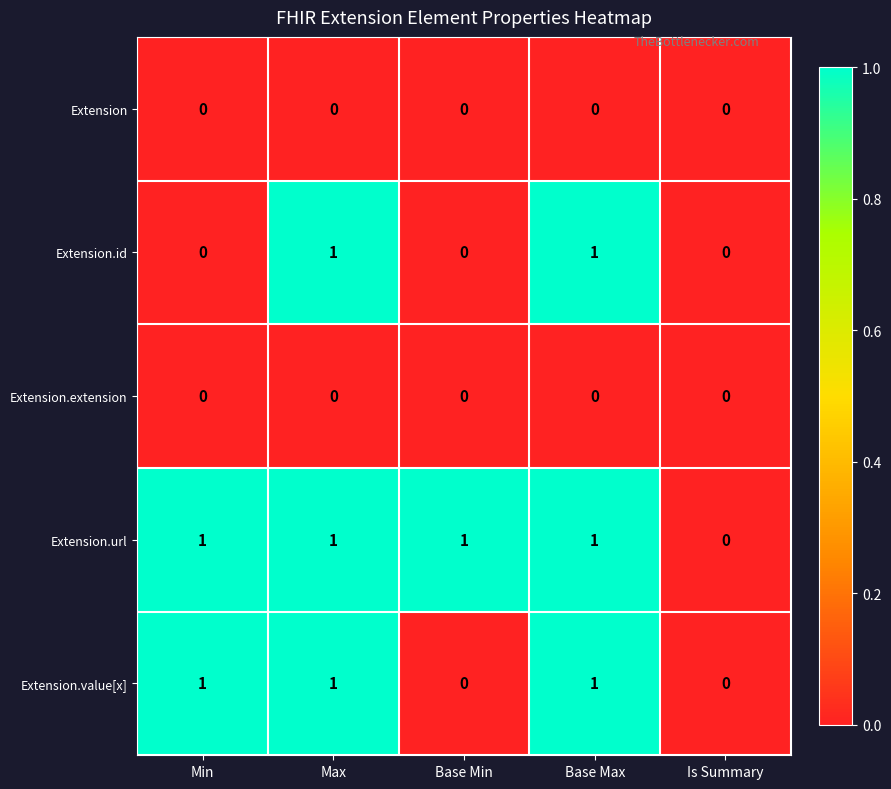

The Extension.value[x] series shows 0 at Base Max. True or false?

False